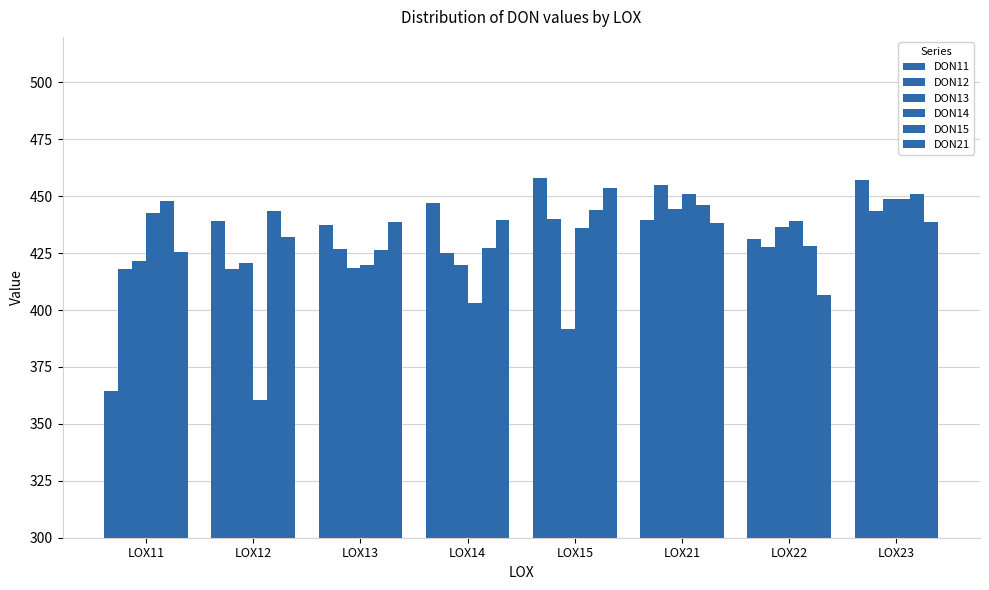

Reading left to right, list all the values displayed in this chart.

DON11: 364.4	439.2	437.3	447.1	458.1	439.4	431.3	457.3
DON12: 417.9	418.1	426.8	424.9	440.0	454.9	427.6	443.6
DON13: 421.3	420.5	418.7	419.7	391.9	444.5	436.5	449.0
DON14: 442.4	360.6	419.7	403.3	435.9	450.8	439.1	449.0
DON15: 447.9	443.5	426.5	427.4	444.0	446.0	428.1	451.2
DON21: 425.5	432.1	438.7	439.4	453.6	438.1	406.4	438.6